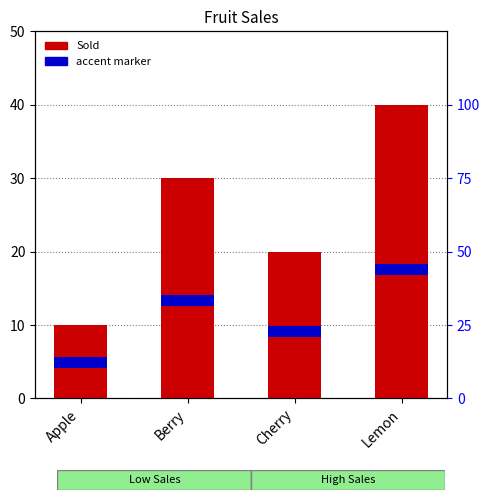

List the labels in order of value, smallest first.

Apple, Cherry, Berry, Lemon